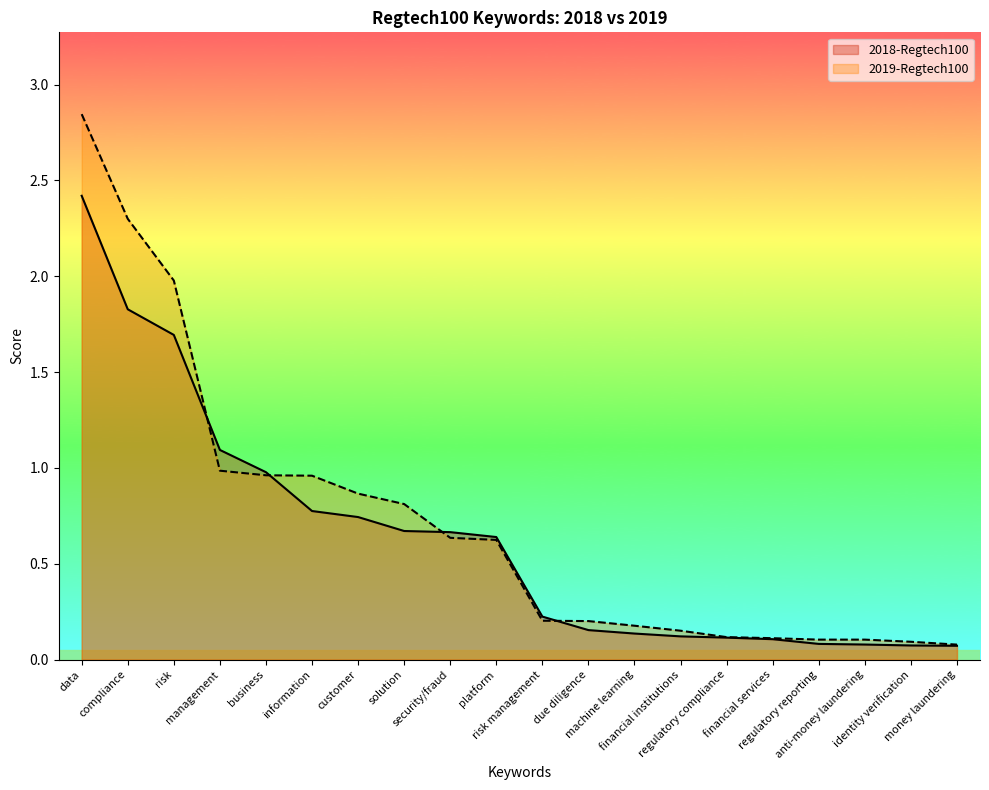

True or false: 2019-Regtech100 has more than 0 interior local peaks.

False